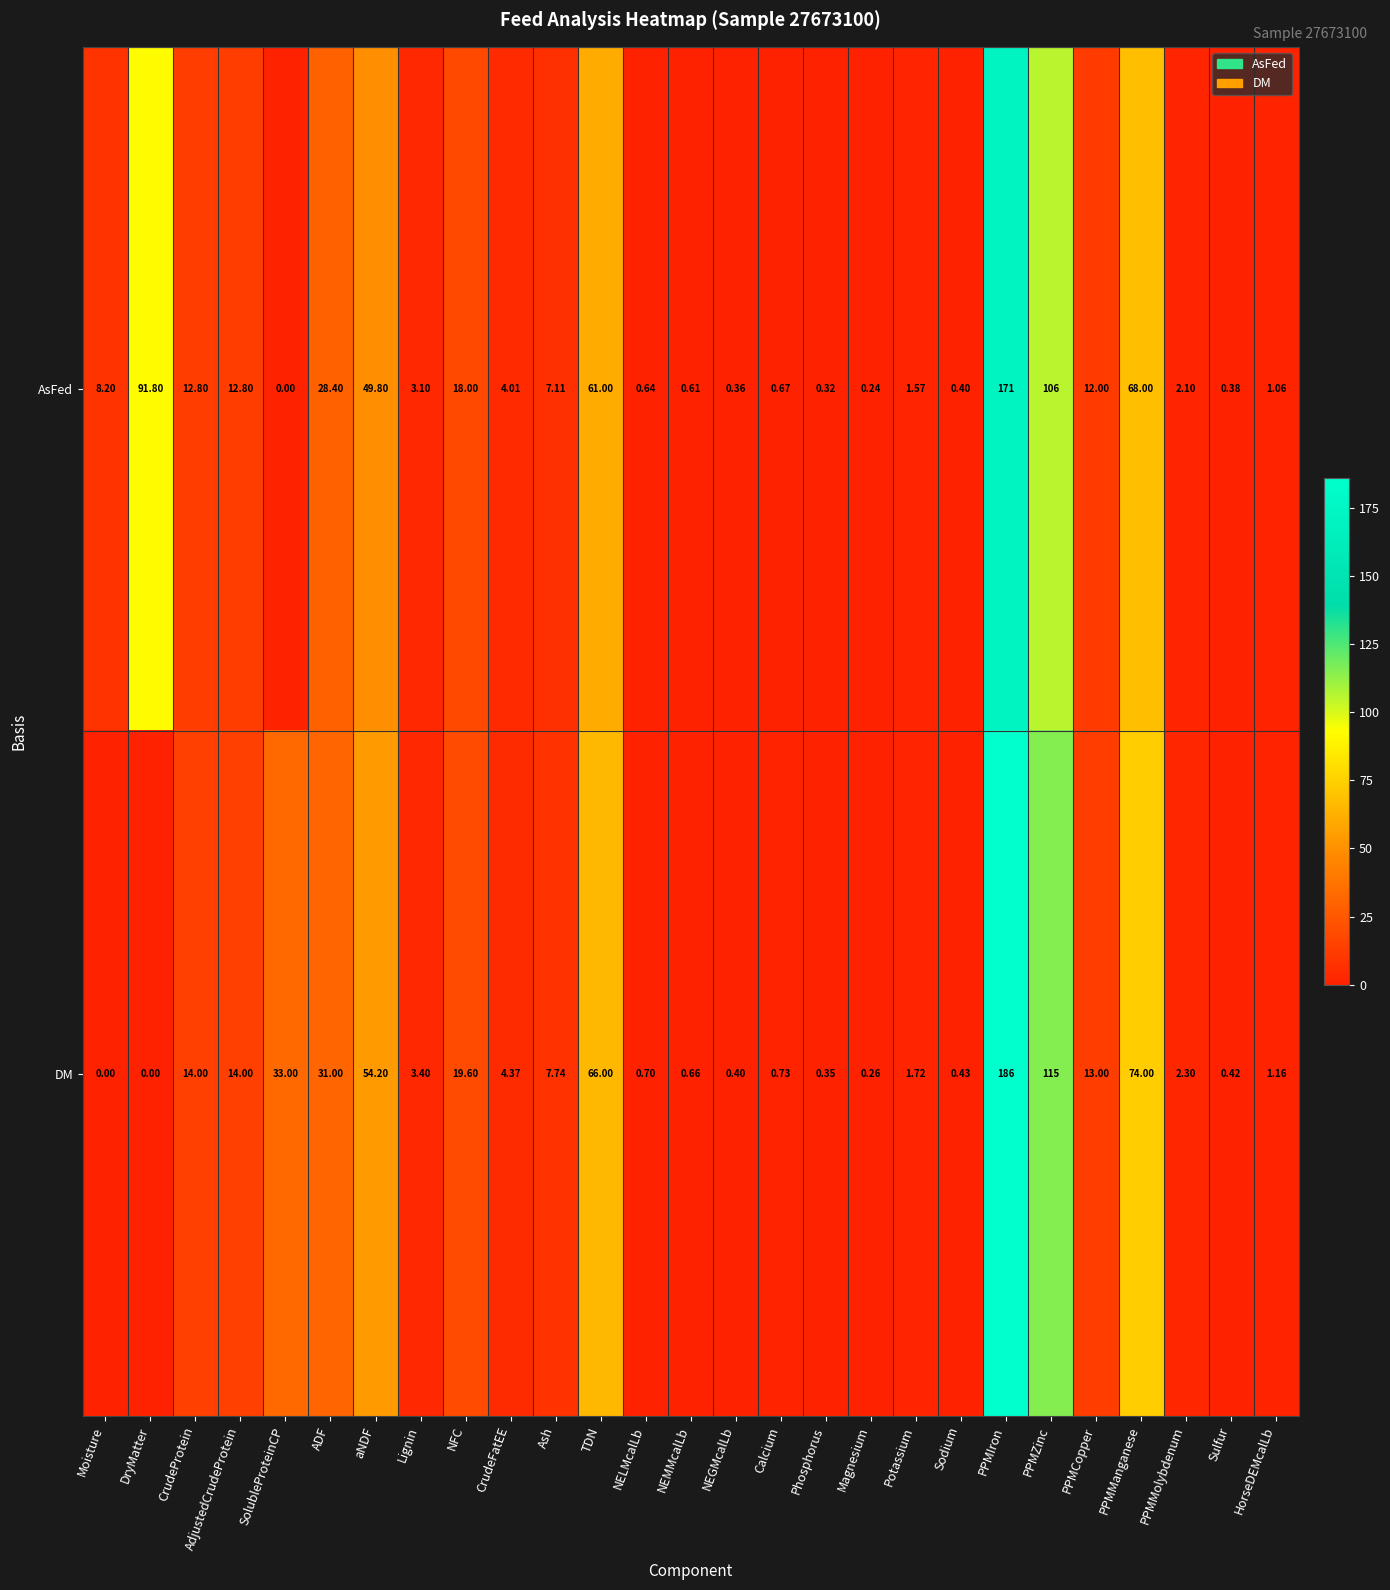

Which series changed the most between Calcium and Phosphorus?

DM